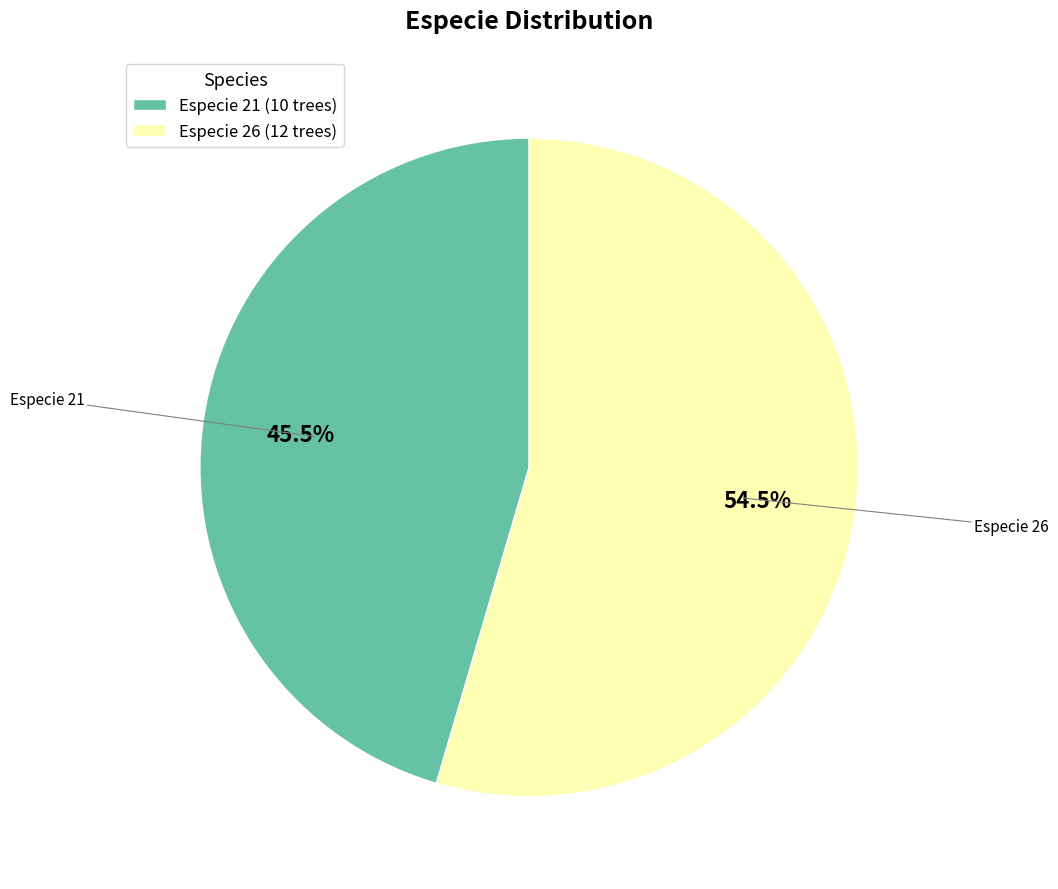

What is the ratio of the value at Especie 26 (12 trees) to the value at Especie 21 (10 trees)?

1.2